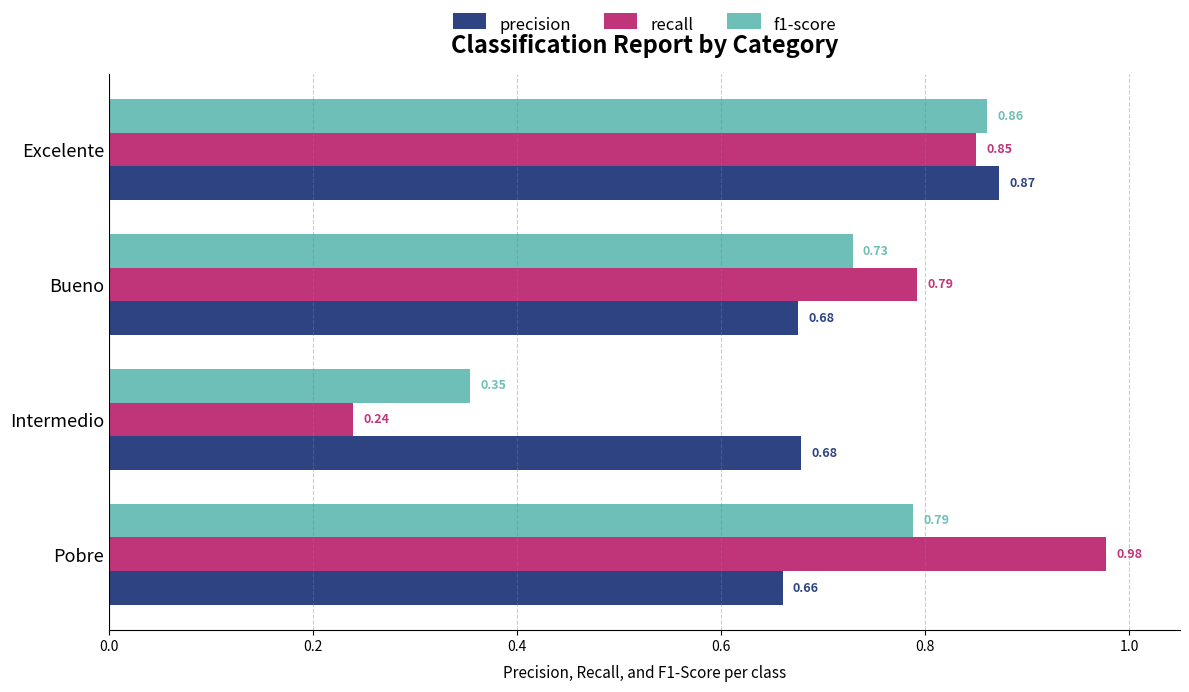

At which label is precision closest to 0?

Pobre